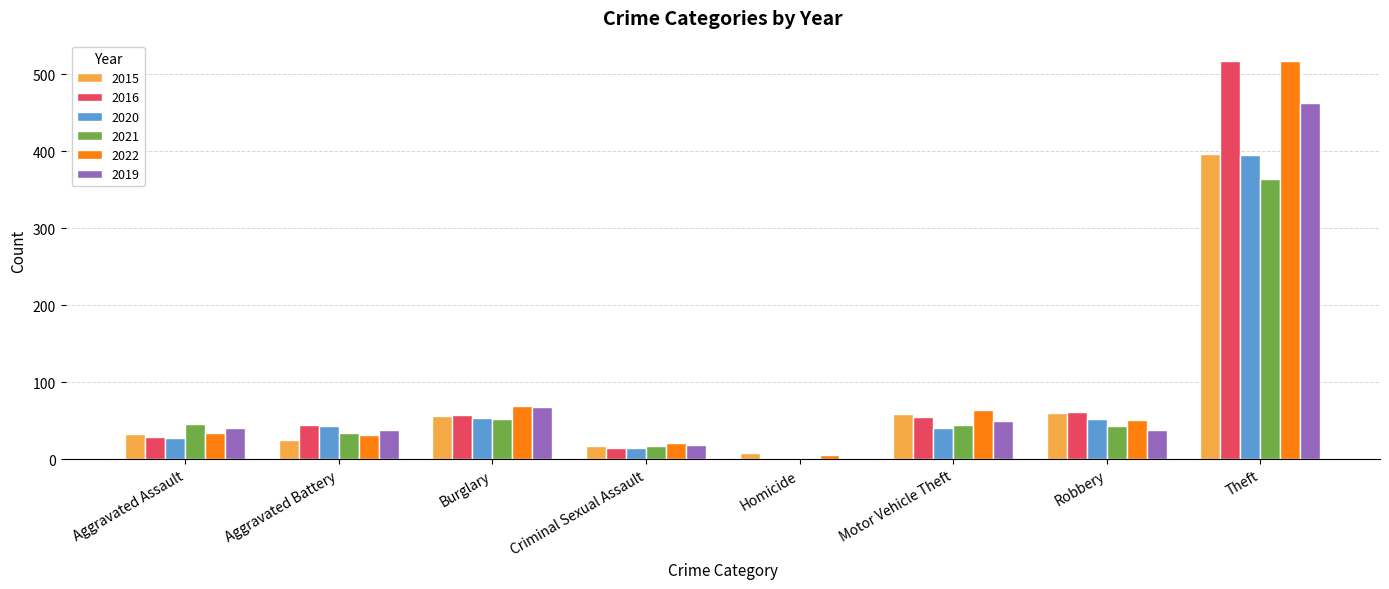

What is the spread (max minus min) of values at Robbery?

23